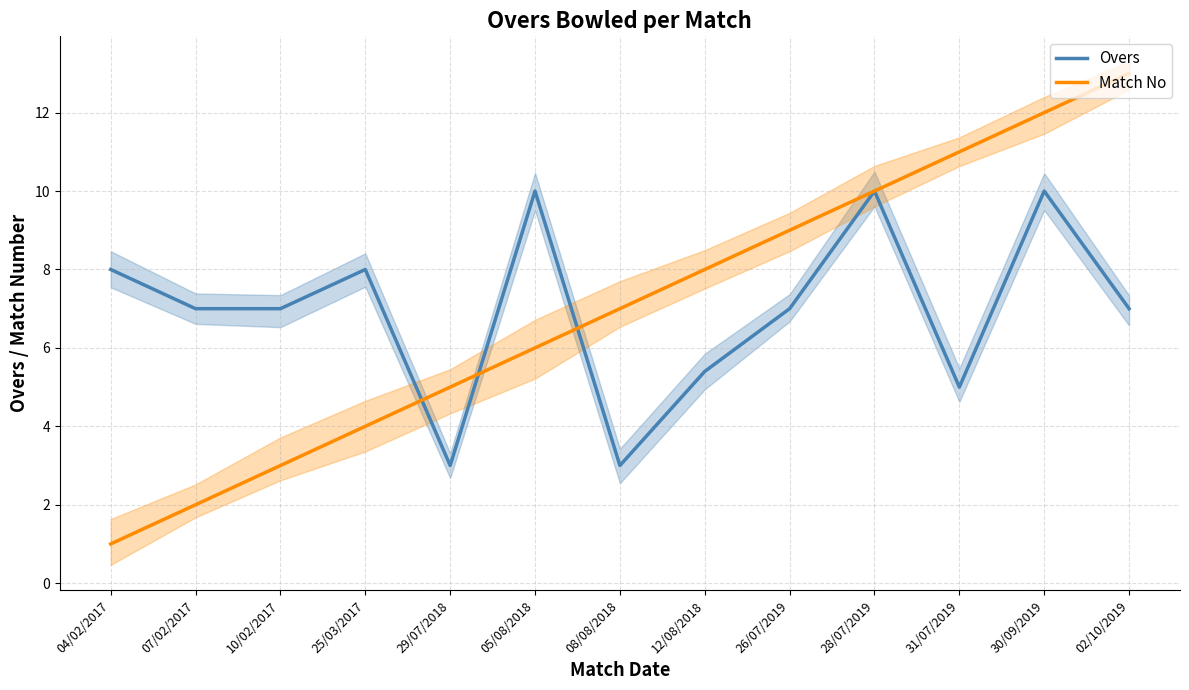

At how many categories does at least one series exceed 3?

13